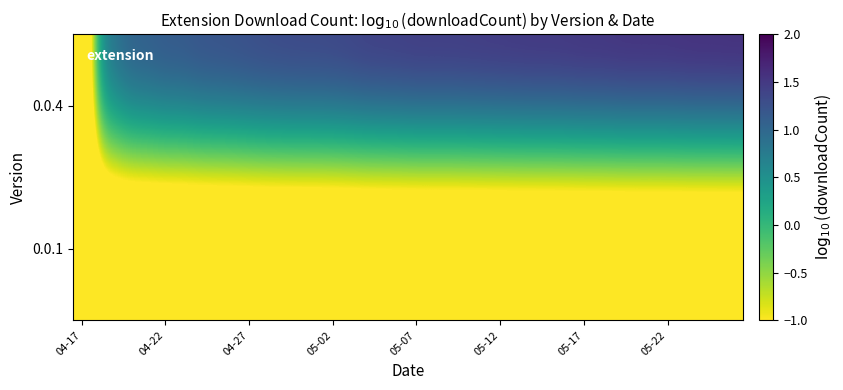

List the series in order of their overall mean, highest first.

0.0.4, 0.0.1